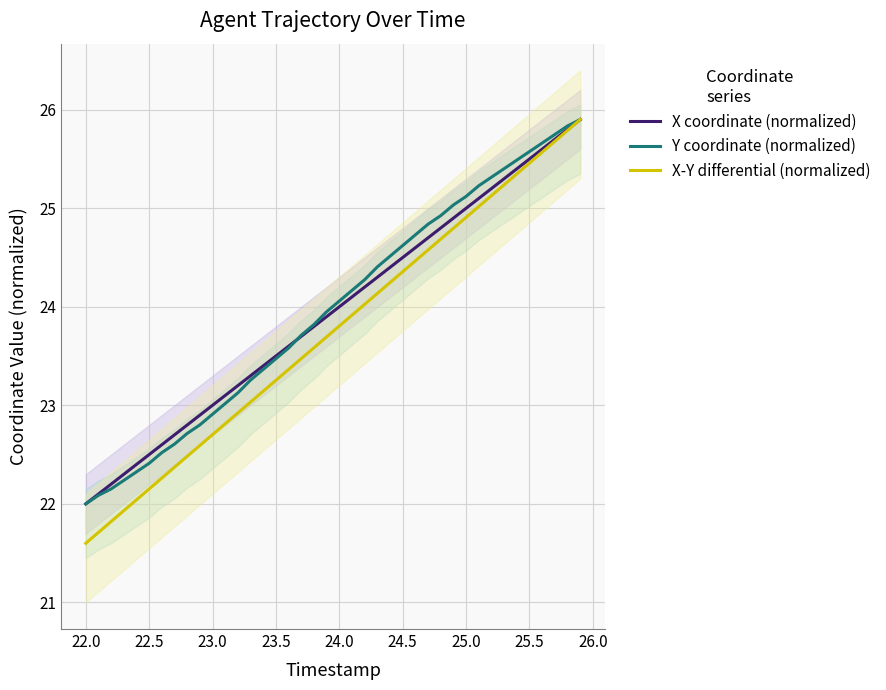

What is the minimum value for X-Y differential (normalized)?

21.6